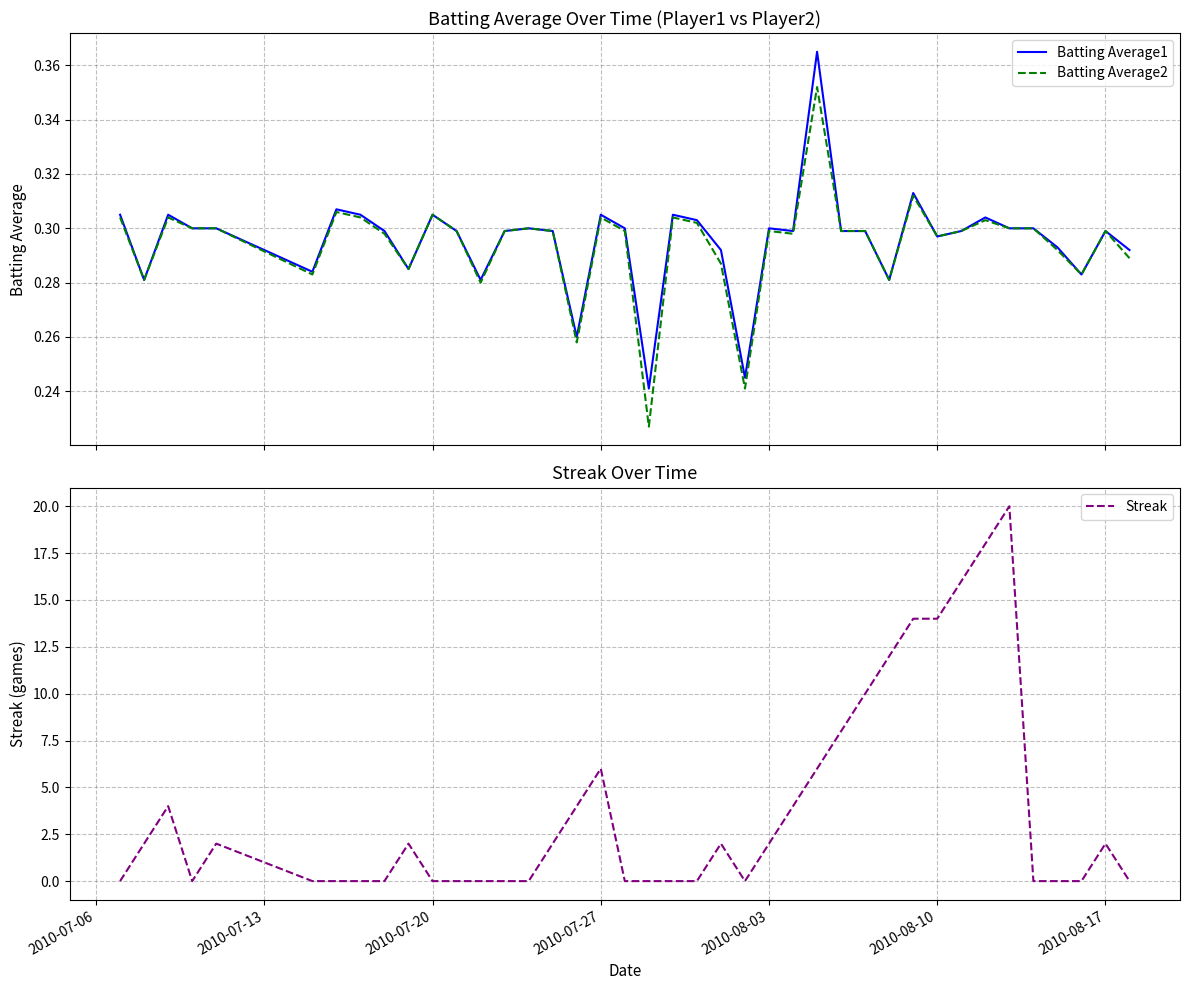

What is the difference between the maximum and second lowest values in the Batting Average1 series?

0.1